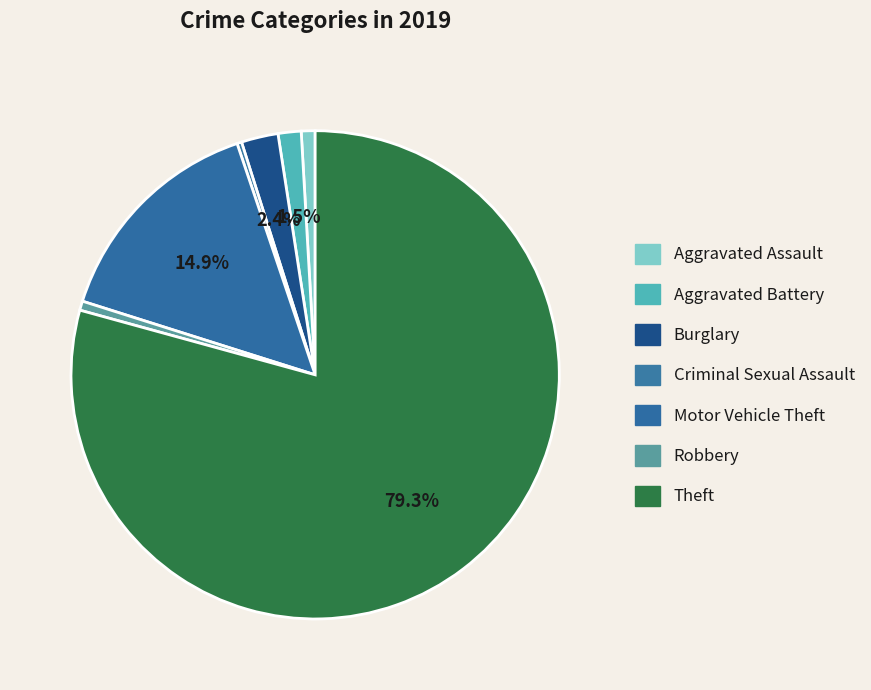

To the nearest percent, what is the average slice percentage?

14%